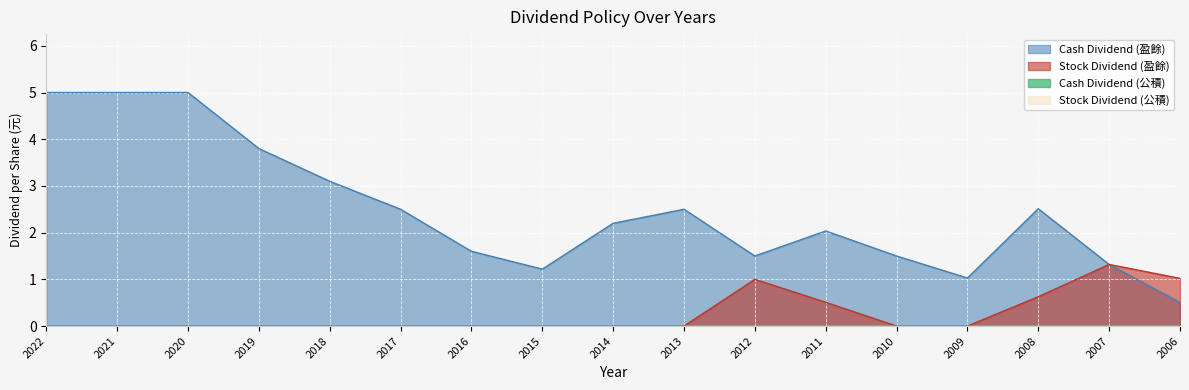

Reading left to right, extract all data points from this chart.

Cash Dividend (盈餘): 2022=5.0	2021=5.0	2020=5.0	2019=3.8	2018=3.1	2017=2.5	2016=1.6	2015=1.2	2014=2.2	2013=2.5	2012=1.5	2011=2.0	2010=1.5	2009=1.0	2008=2.5	2007=1.3	2006=0.5
Stock Dividend (盈餘): 2022=0.0	2021=0.0	2020=0.0	2019=0.0	2018=0.0	2017=0.0	2016=0.0	2015=0.0	2014=0.0	2013=0.0	2012=1.0	2011=0.5	2010=0.0	2009=0.0	2008=0.6	2007=1.3	2006=1.0